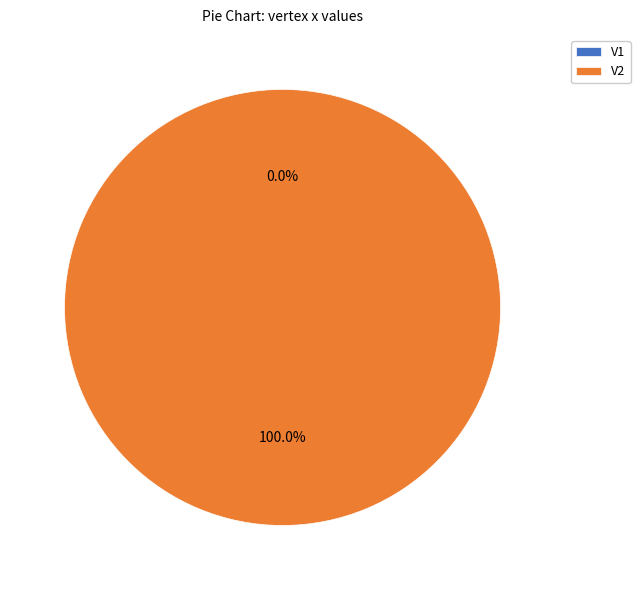

What is the change in value from V1 to V2?

+0.1